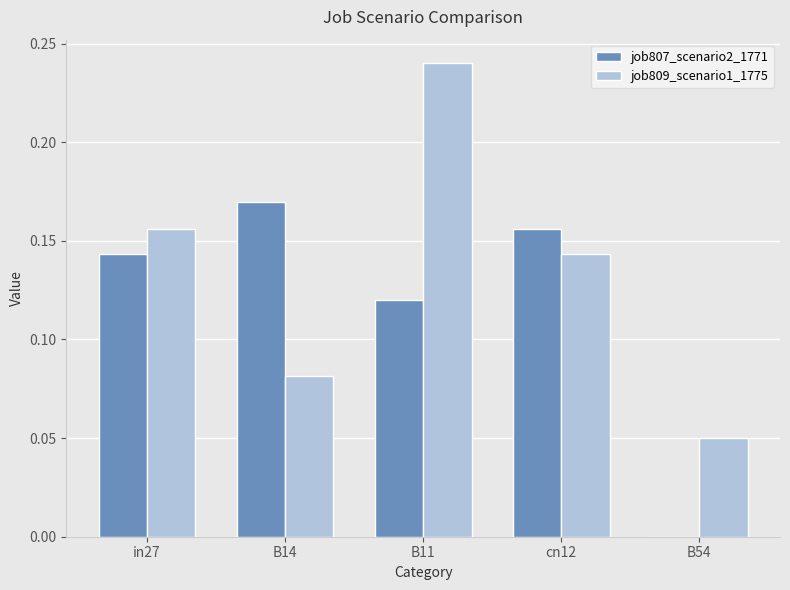

What is the sum of the job807_scenario2_1771 values at B14 and cn12?

0.3